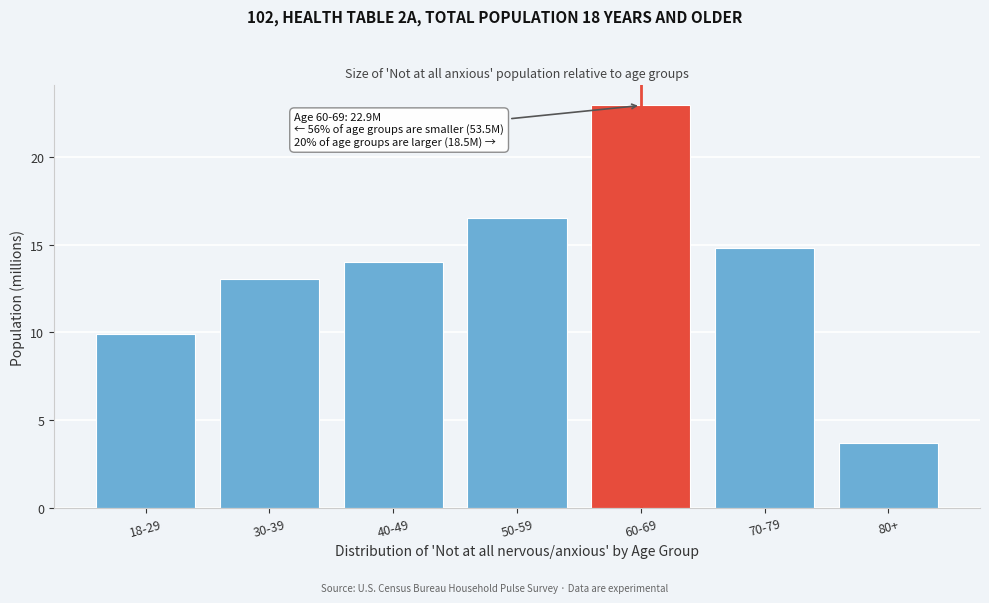

Reading left to right, extract all data points from this chart.

9.9	13.1	14.0	16.5	22.9	14.8	3.7